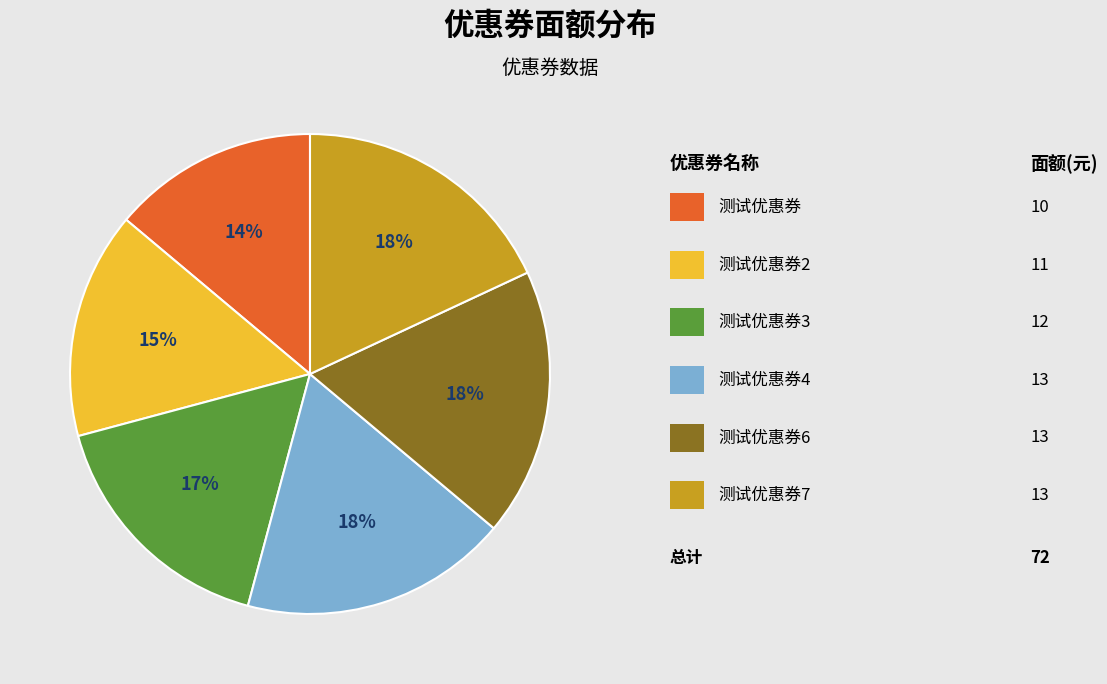

To the nearest percent, what is the average slice percentage?

17%